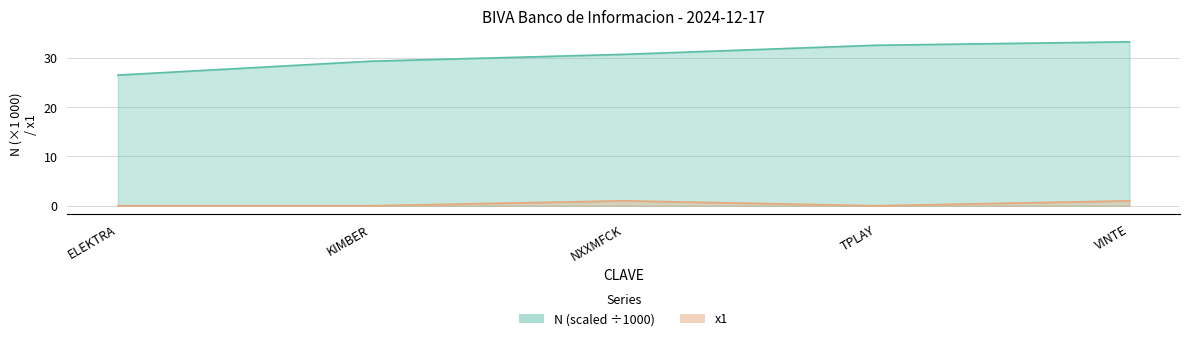

Count the x1 values in the range 0 to 1.

5